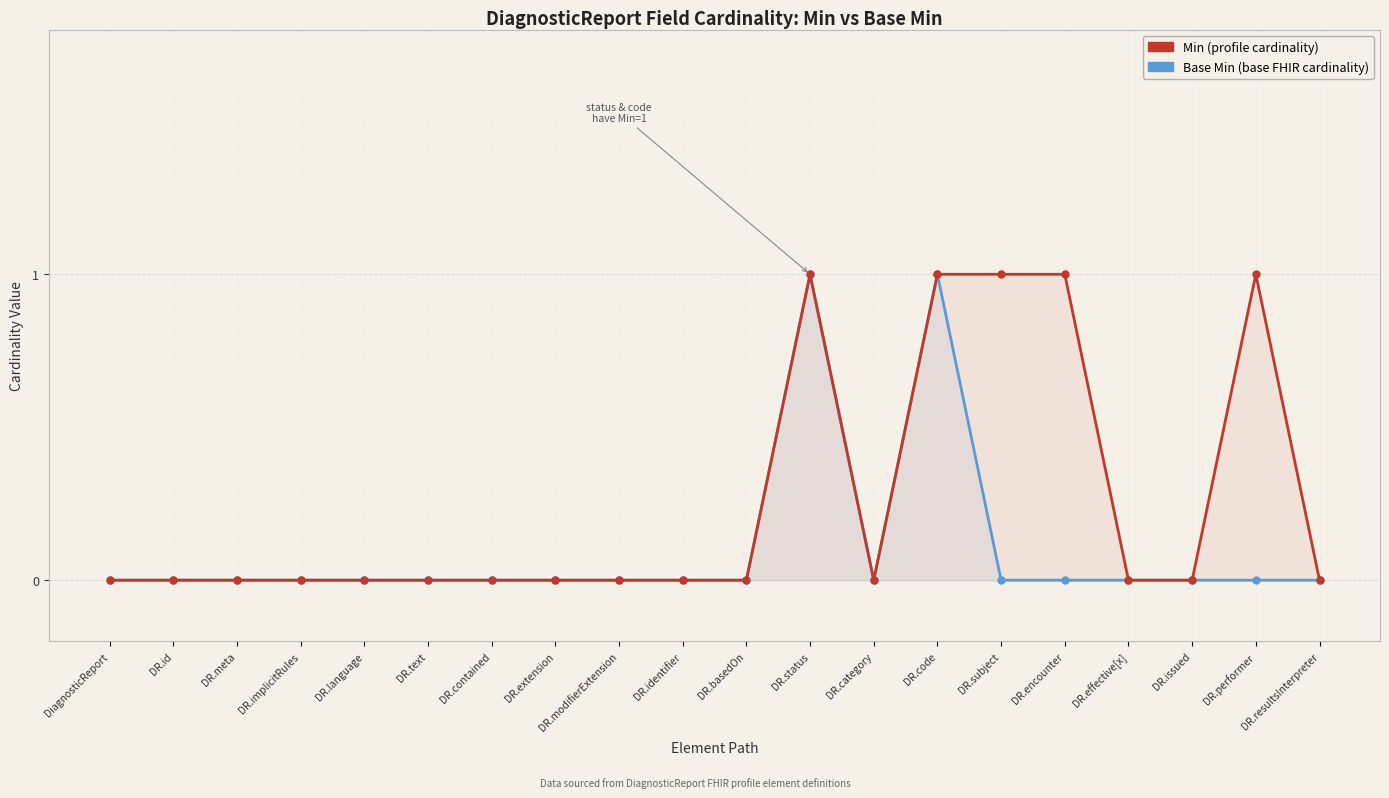

What is the label of the 19th point from the right?

DR.id